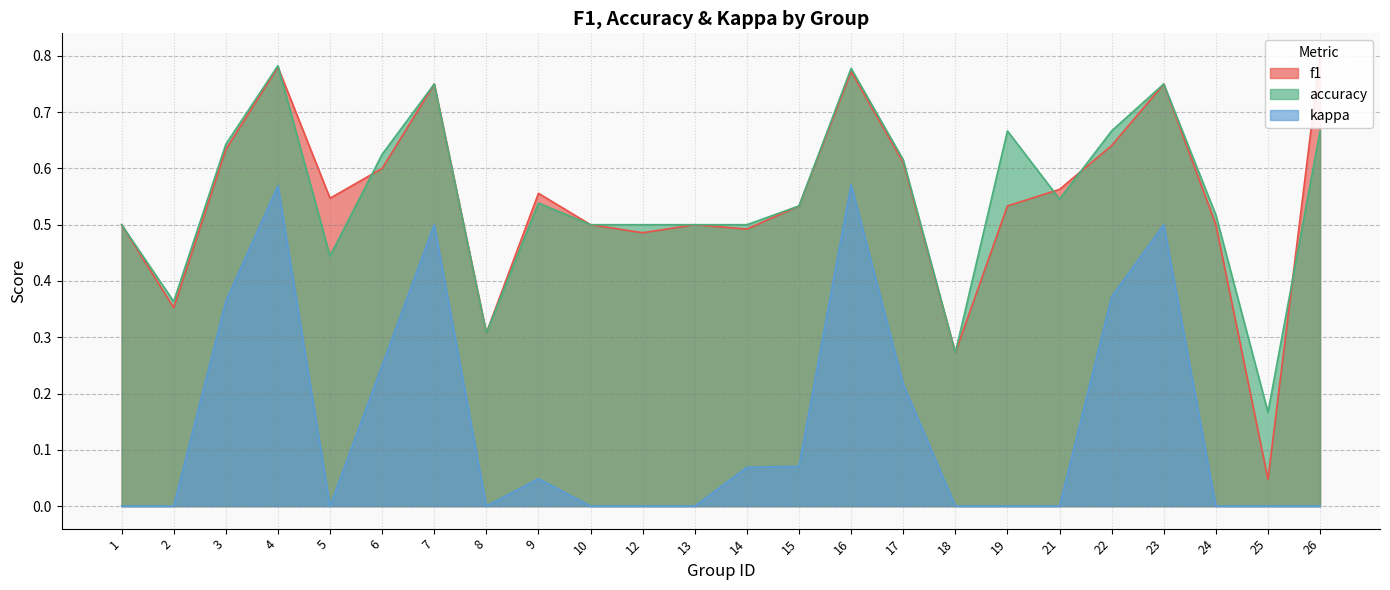

List the labels in order of f1 value, largest first.

26, 4, 16, 7, 23, 22, 3, 17, 6, 21, 9, 5, 15, 19, 24, 1, 10, 13, 14, 12, 2, 8, 18, 25